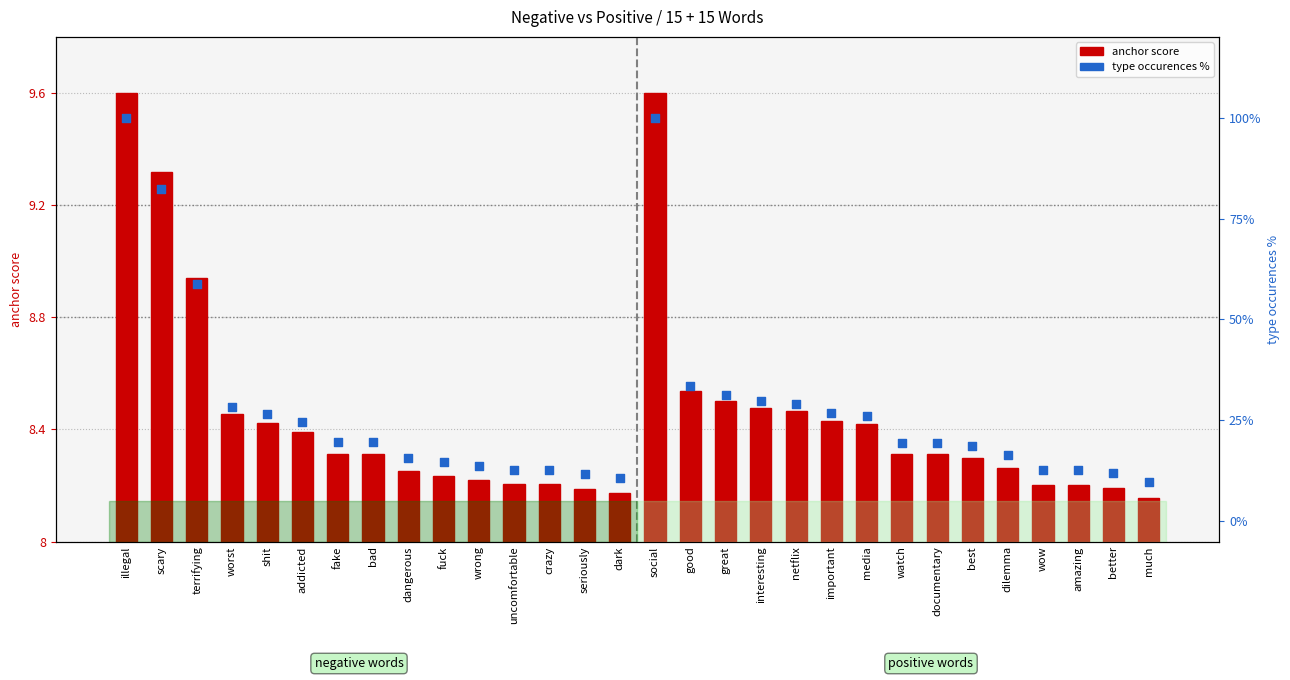

At how many categories does at least one series exceed 35?

4